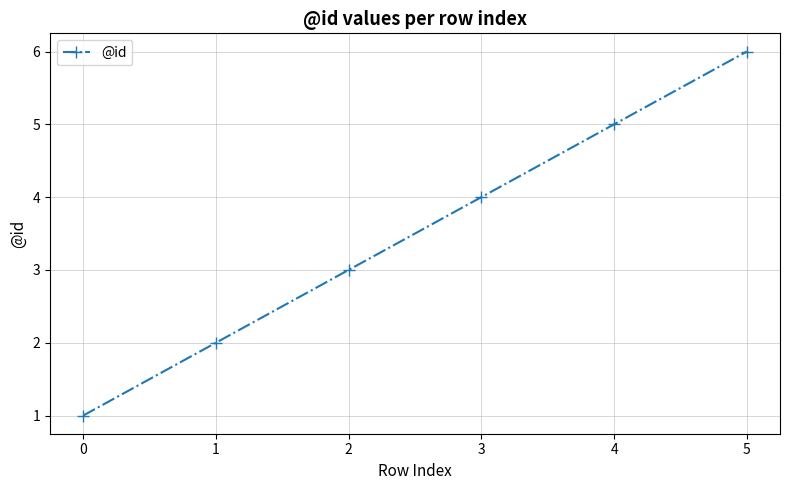

What is the sum of all values?

21